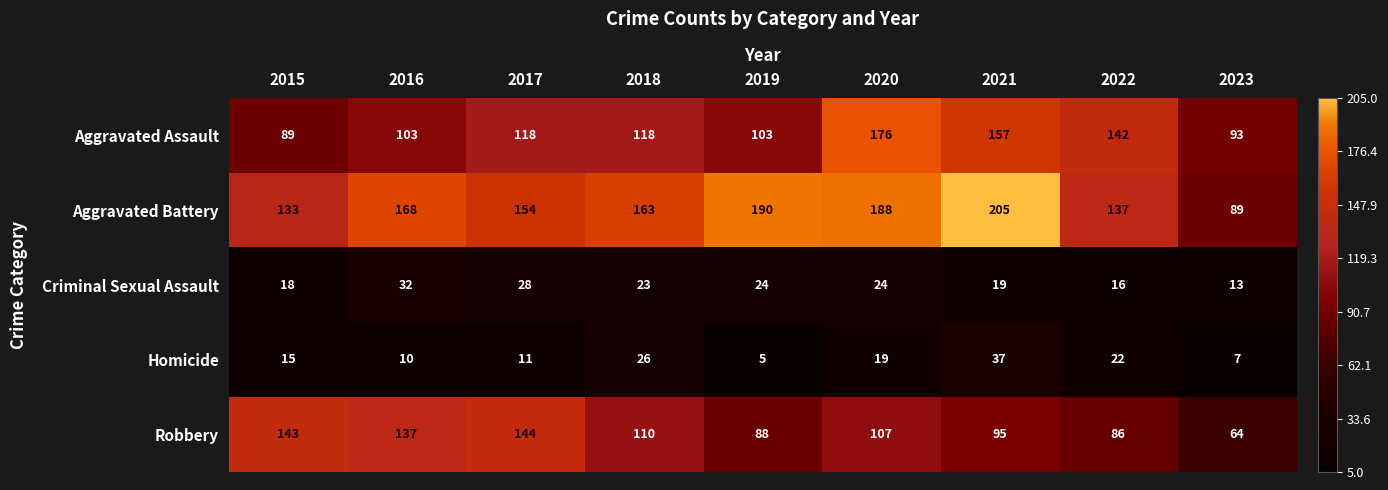

How many data points does each series have?

9